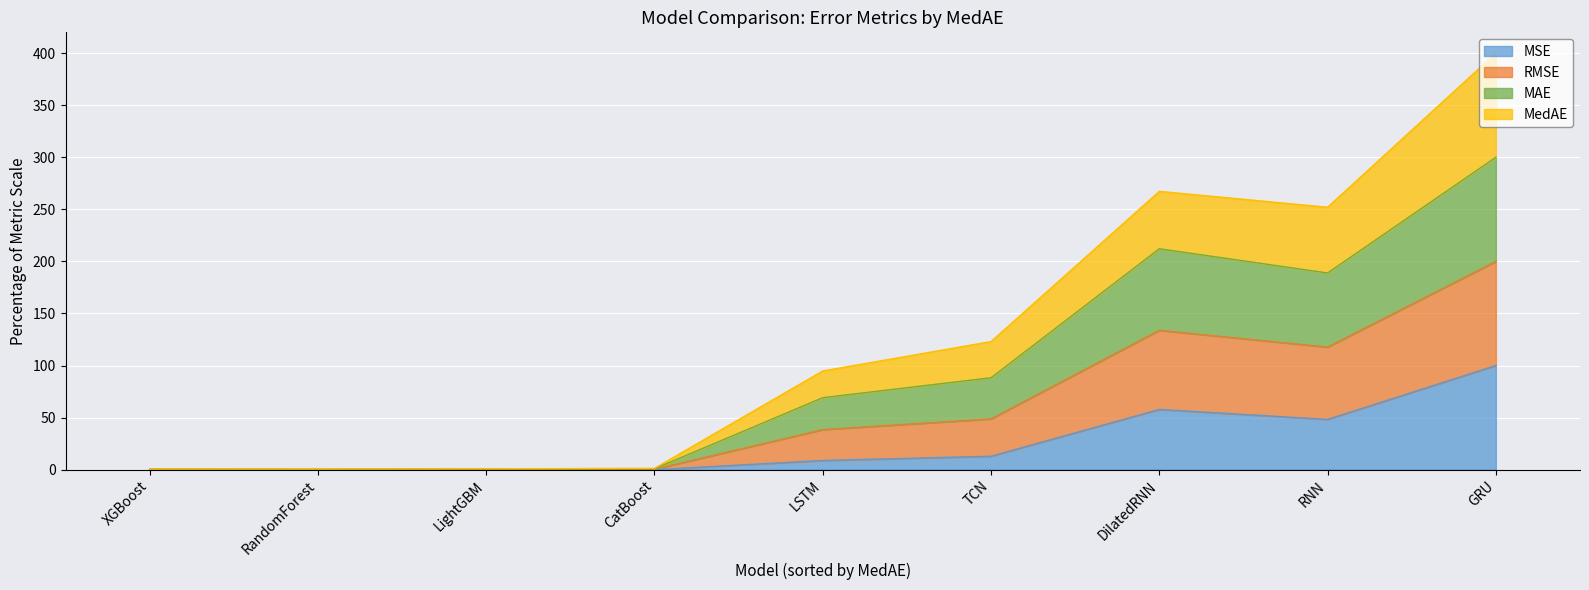

At which label does MedAE reach its peak?

GRU